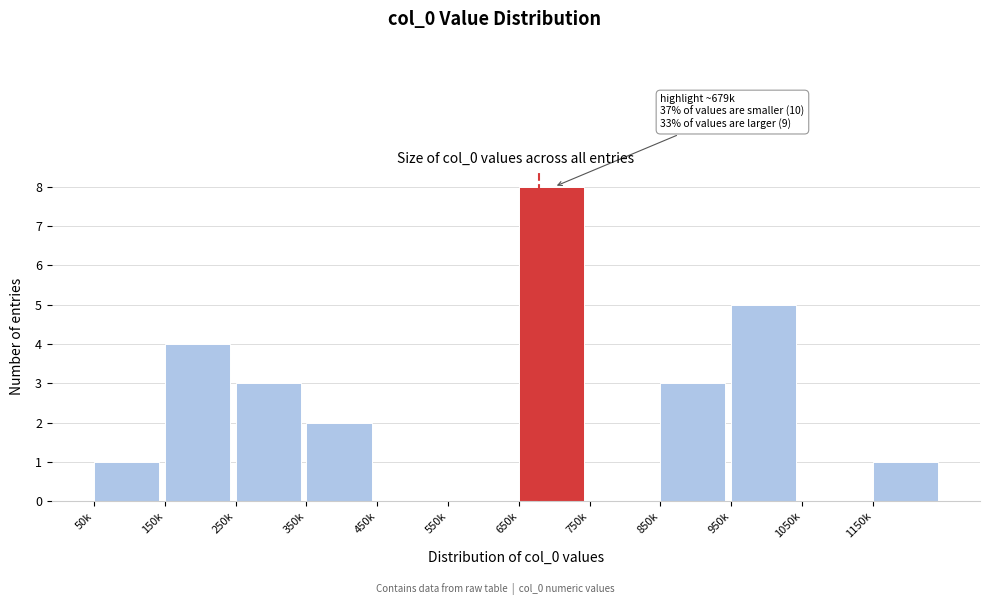

The chart shows a value of 4 at 550k. True or false?

False